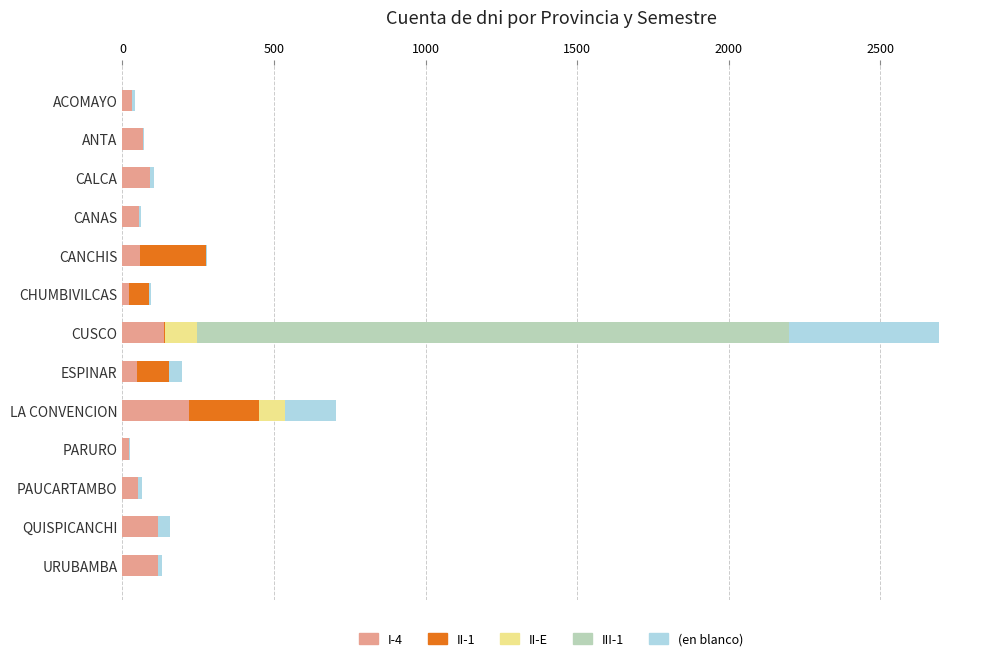

At which category is the sum across all series the highest?

CUSCO